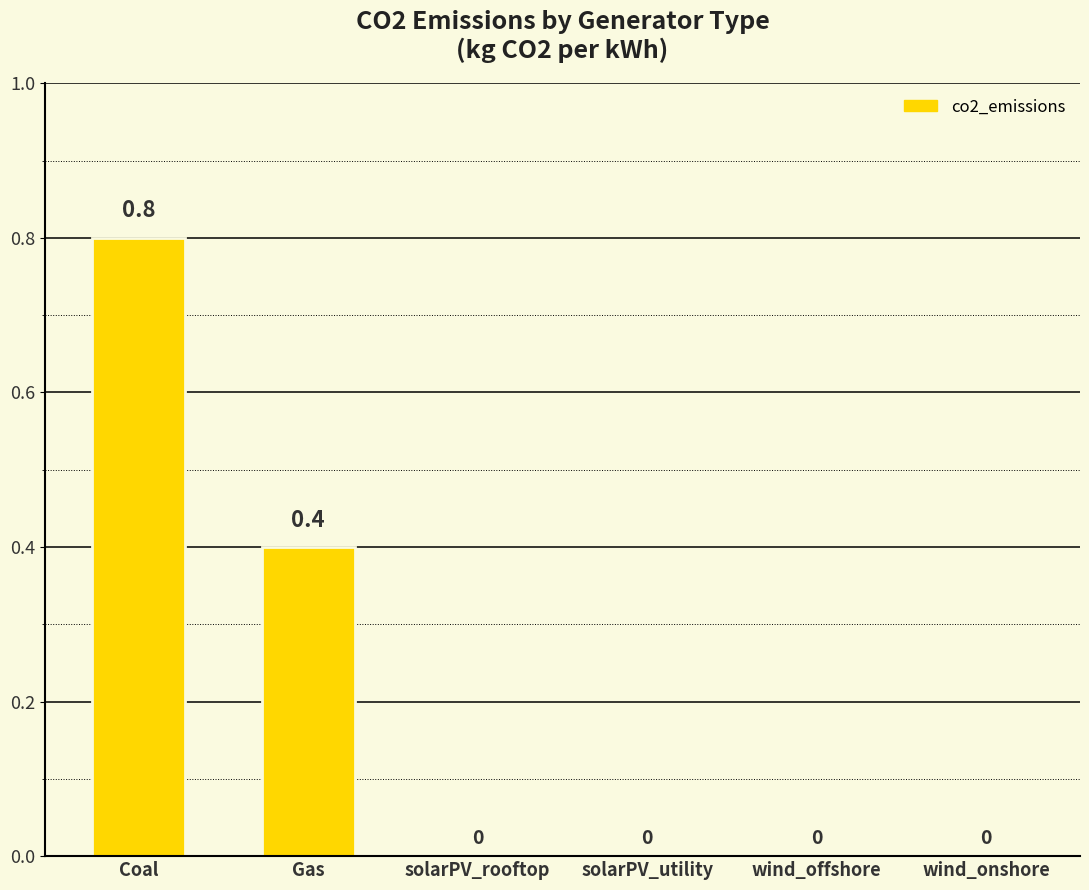

Reading right to left, what are all the values shown in this chart?

0.0	0.0	0.0	0.0	0.4	0.8